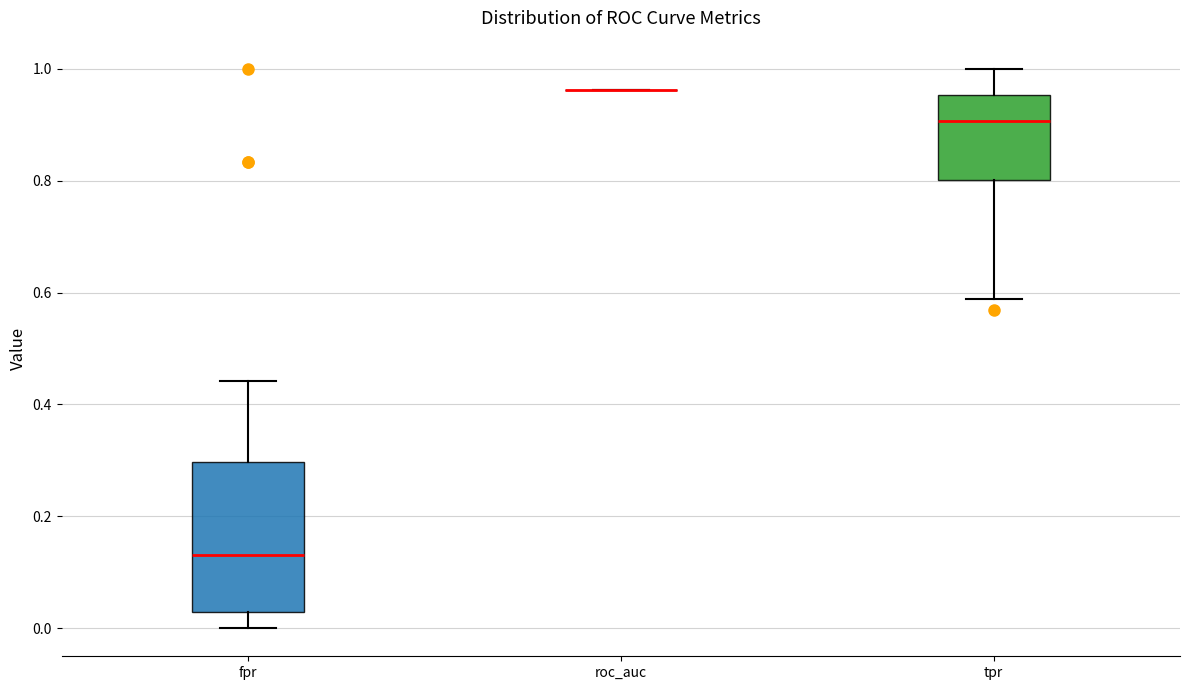

Reading left to right, read every box against the y-axis: the position of its median line, the range the box covers, and the ends of its whiskers. The values are not printed on the chart, so give them approximately, as read against the axis.

fpr: median 0.14, box 0.02 to 0.30, whiskers 0.00 to 0.44
roc_auc: box collapsed to a line at 0.96, whiskers 0.96 to 0.96
tpr: median 0.90, box 0.80 to 0.96, whiskers 0.58 to 1.00